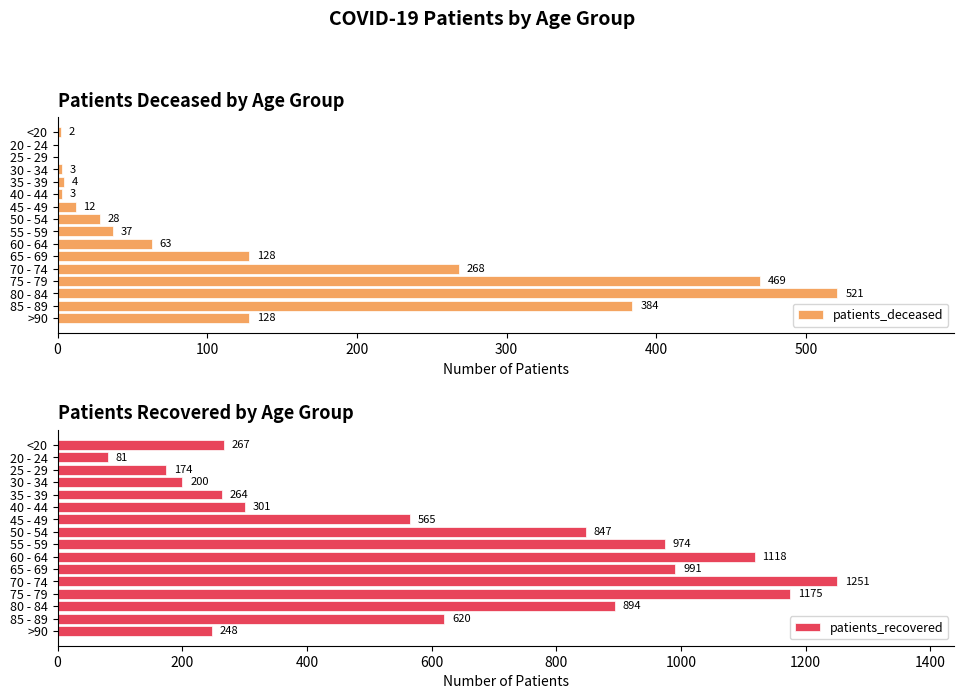

Which series has the largest range (max minus min)?

patients_recovered